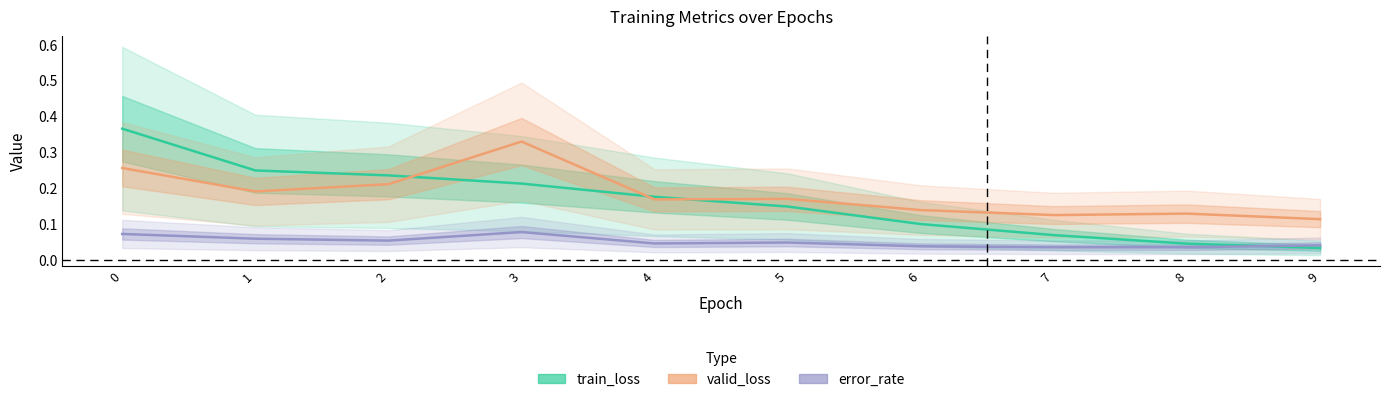

How many series are shown in this chart?

3